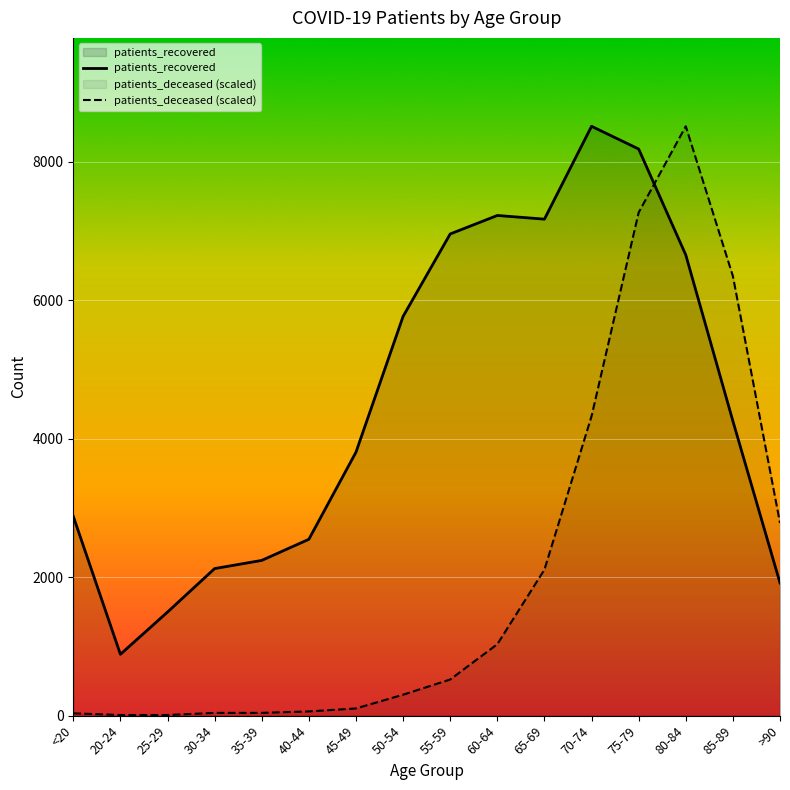

What are all the series names shown in the legend?

patients_deceased, patients_recovered